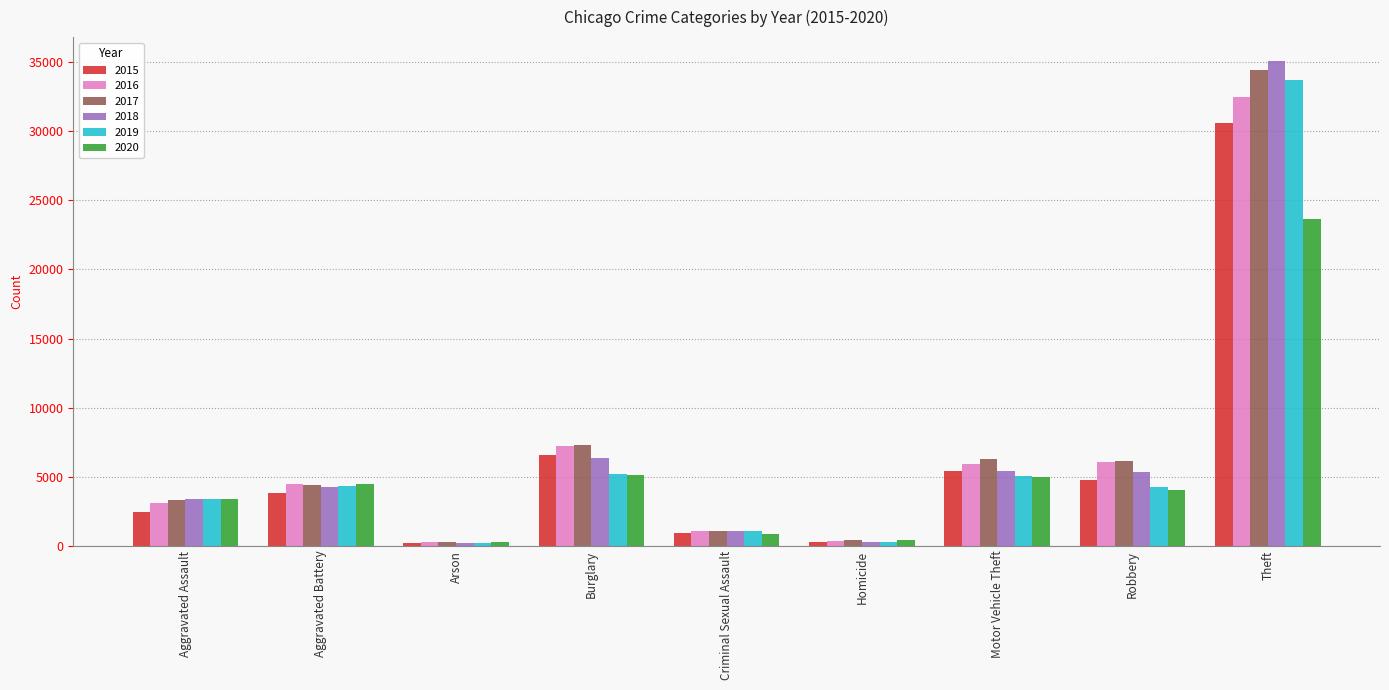

What is the label of the 4th bar from the left?

Burglary